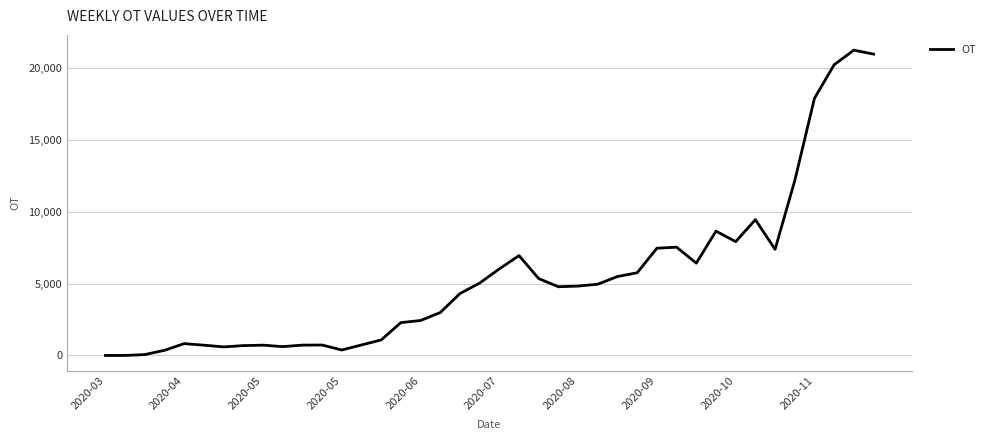

What is the difference between the maximum and minimum values?

21214